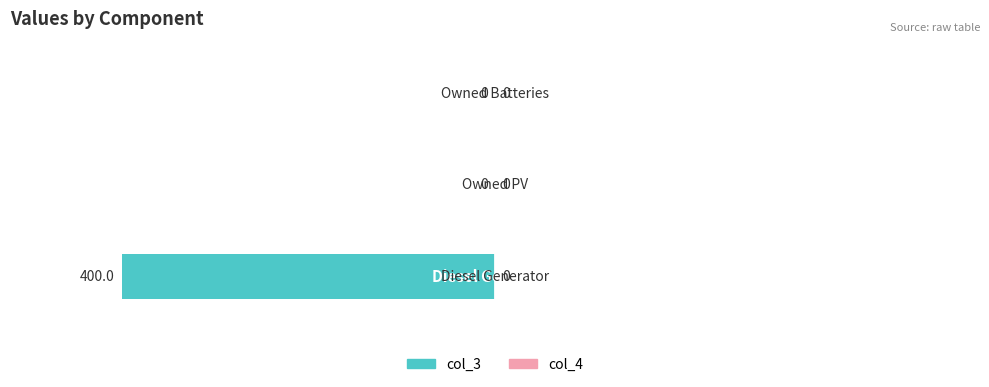

How many values are between -400 and 0?

3